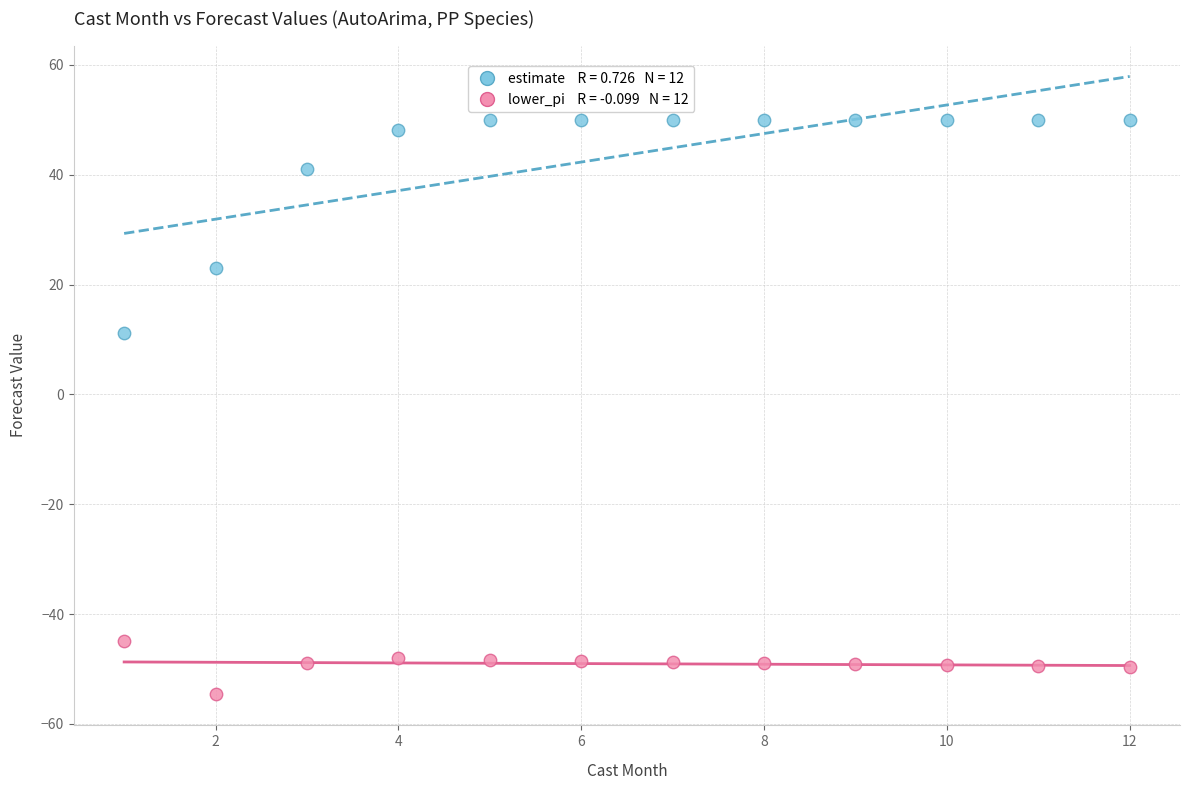

Across all series, what Y value is closest to -2?

11.1